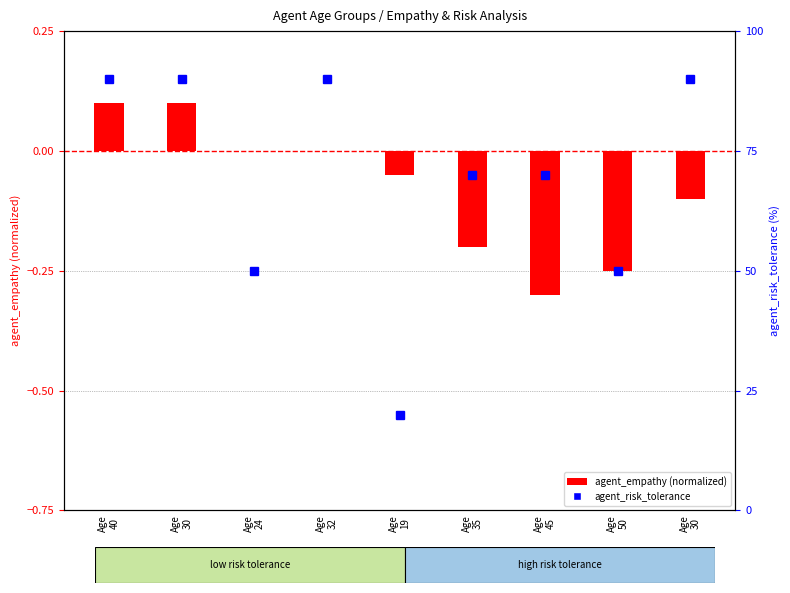

Count the agent_risk_tolerance values in the range 50 to 90.

8